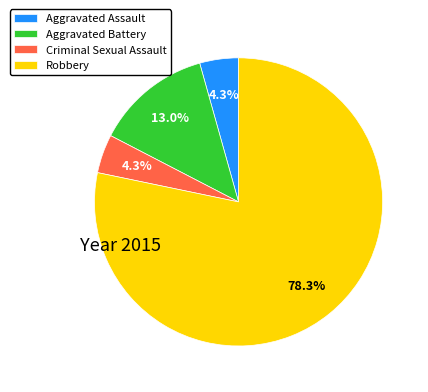

True or false: Aggravated Assault accounts for 4% of the total.

True